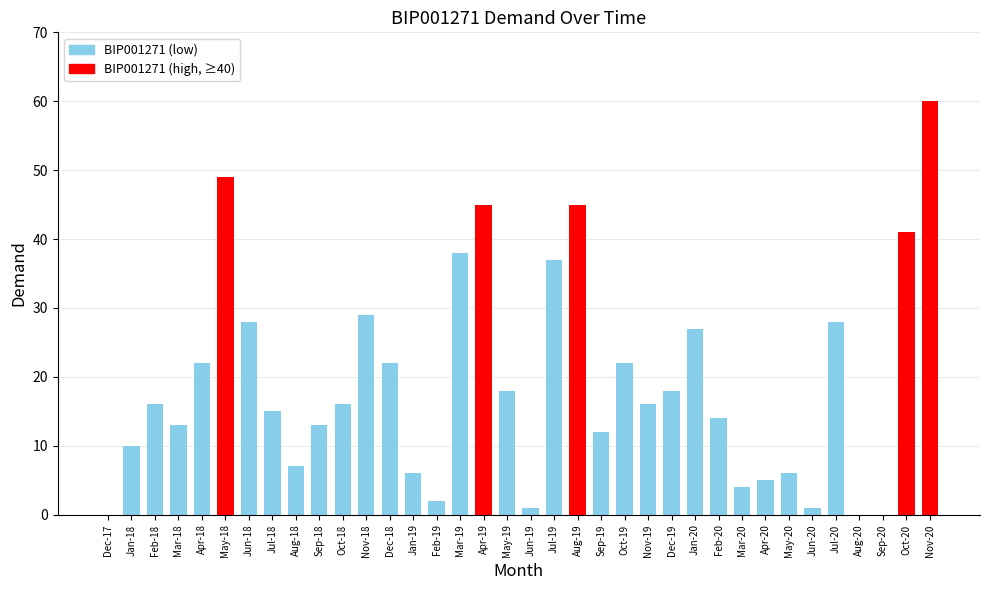

The value at Nov-20 is 60. True or false?

True